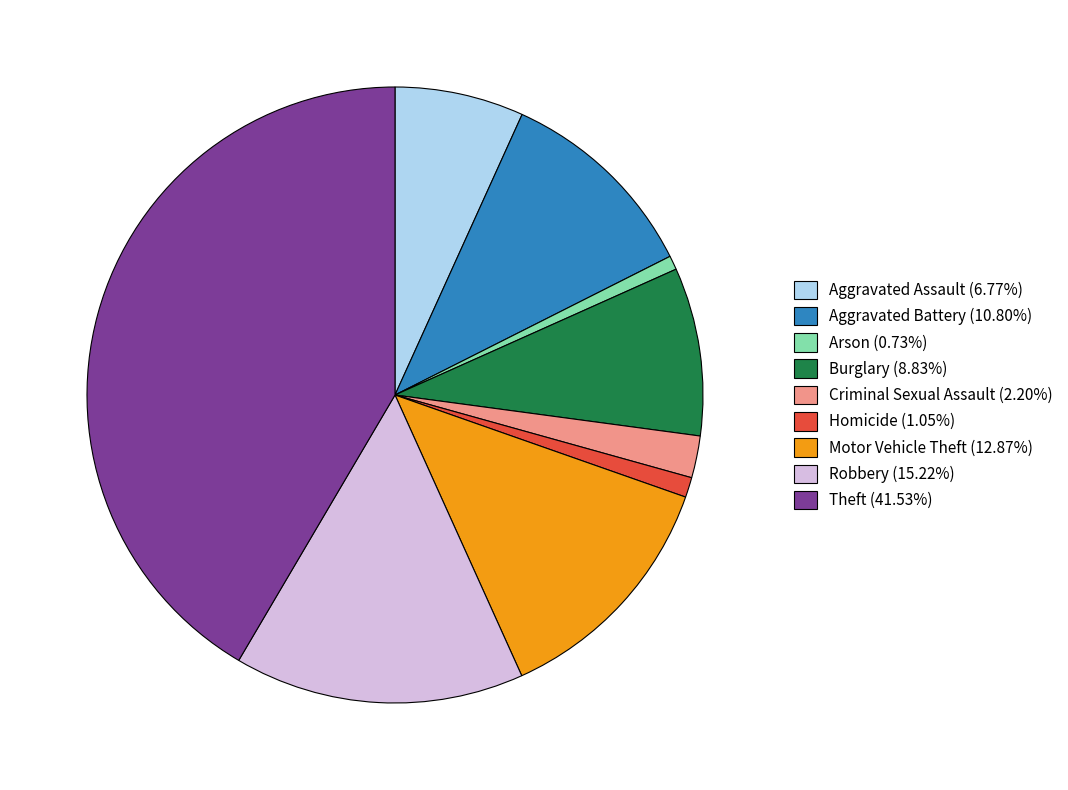

The Motor Vehicle Theft slice represents 27% of the pie. True or false?

False